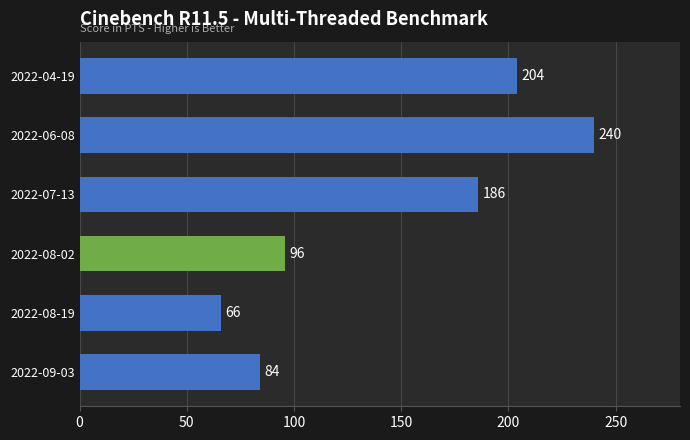

What is the ratio of the value at 2022-08-02 to the value at 2022-06-08?

0.4